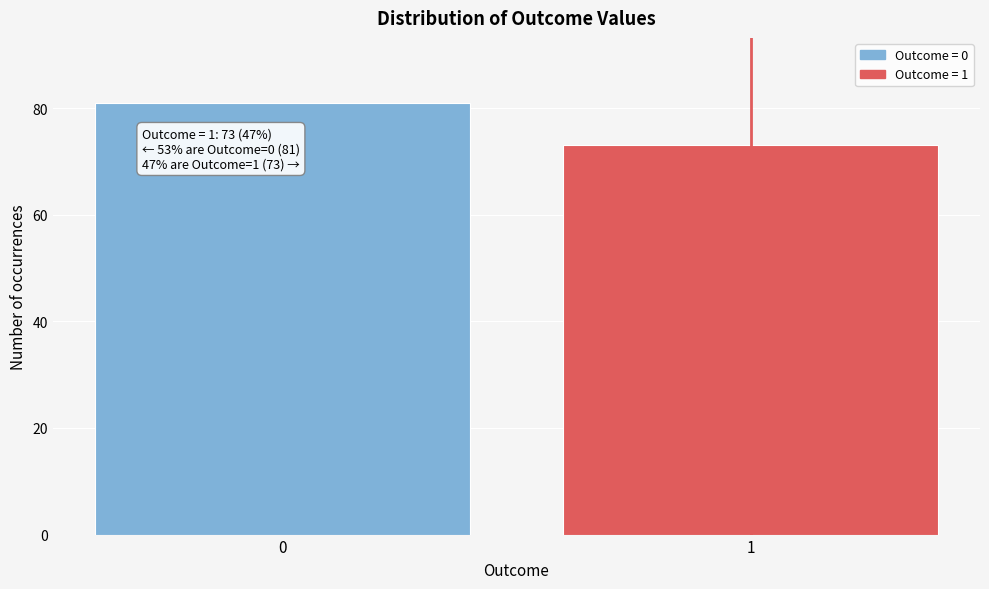

Reading right to left, extract all data points from this chart.

73	81